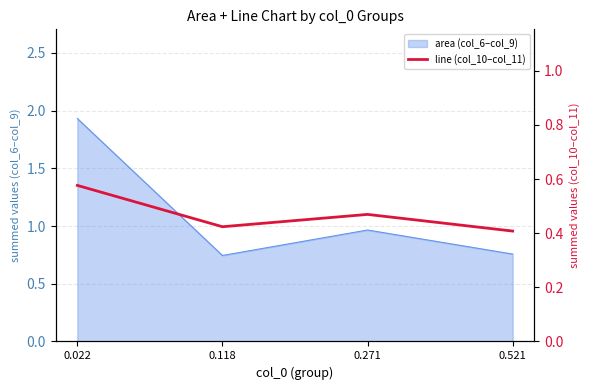

Count the number of categories in the chart.

4